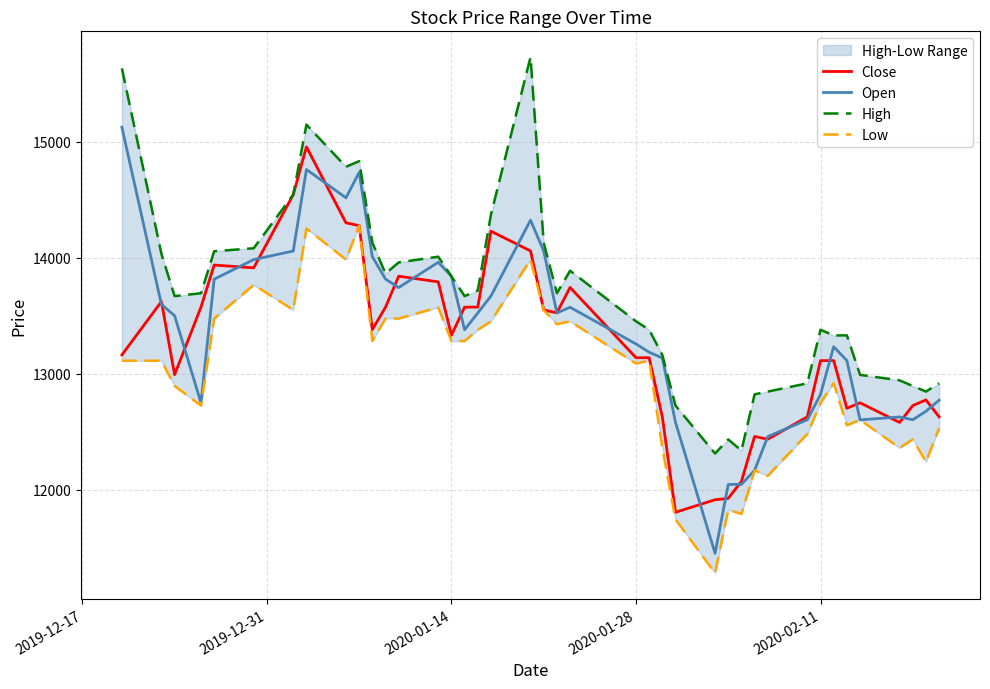

How many interior local valleys does the High series have?

9